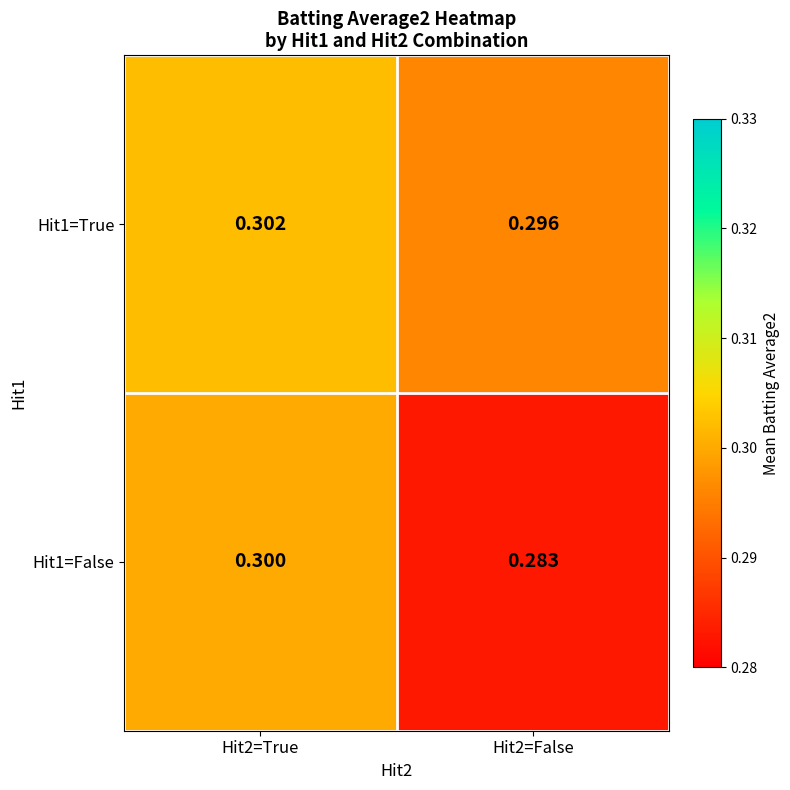

Which series has the largest range (max minus min)?

Hit1=False